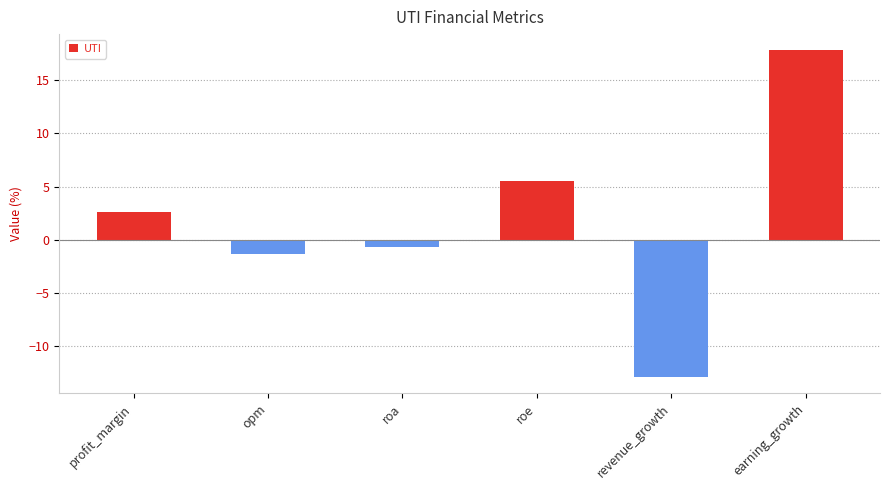

Where is the data nearest to the value 2?

profit_margin